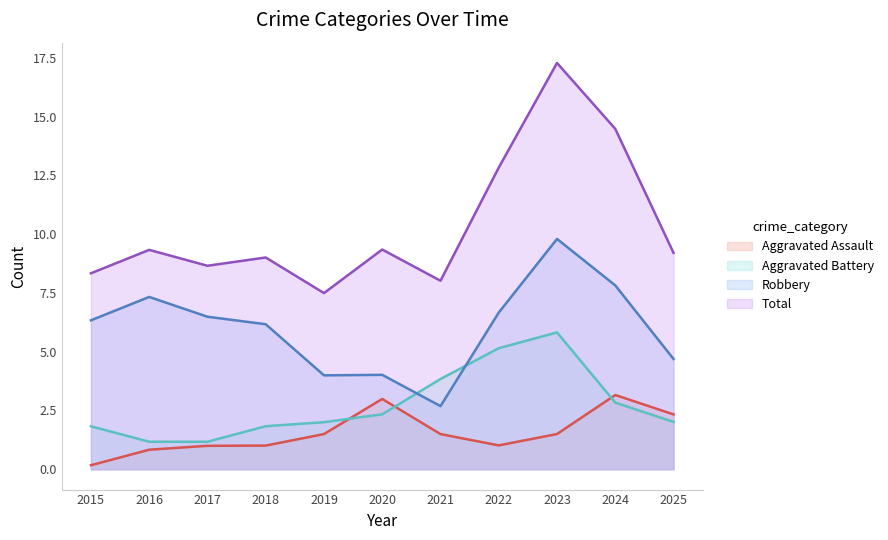

How many lines are shown in the chart?

4